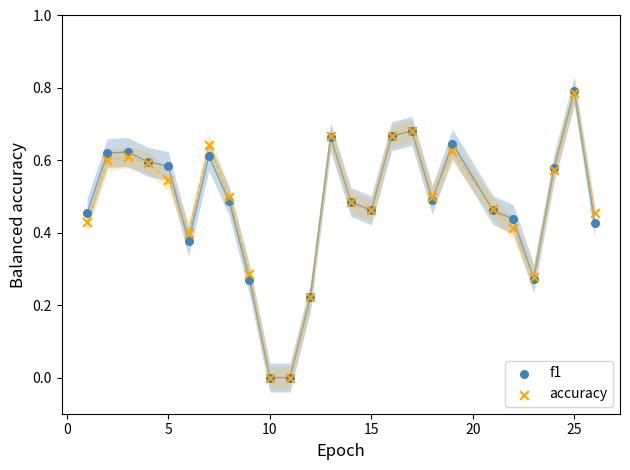

What are all the series names shown in the legend?

f1, accuracy